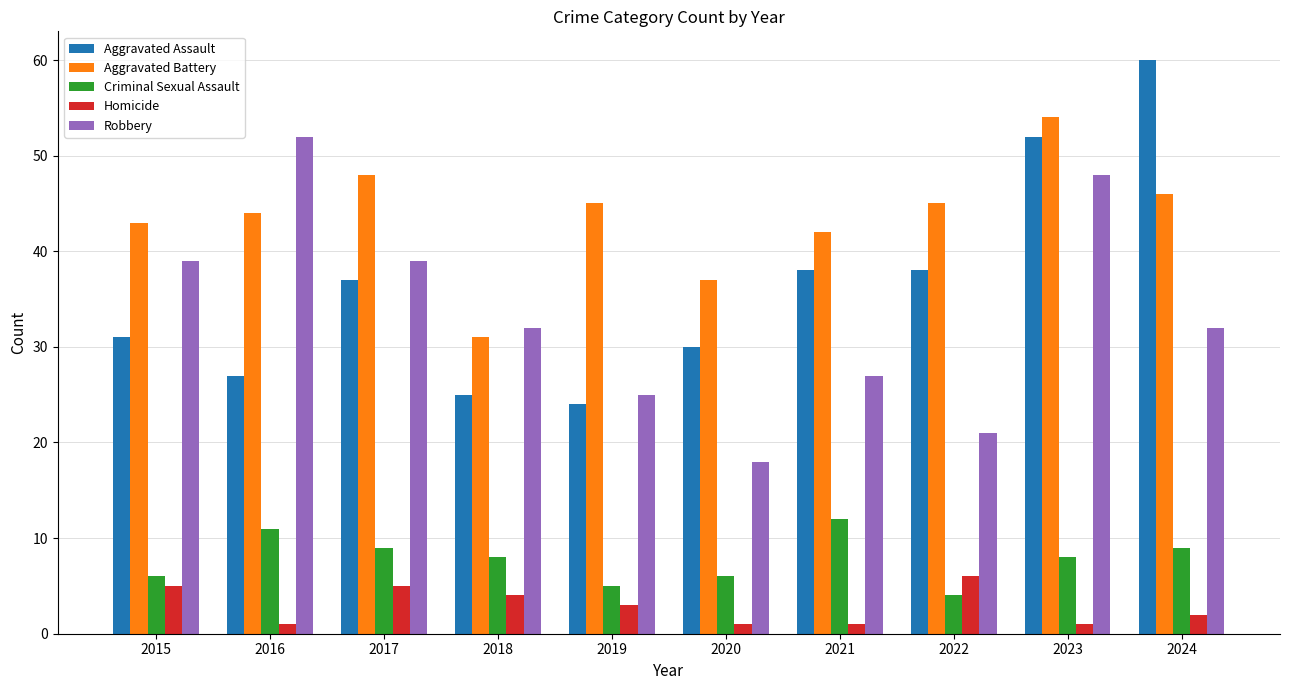

Count the number of data series in this chart.

5